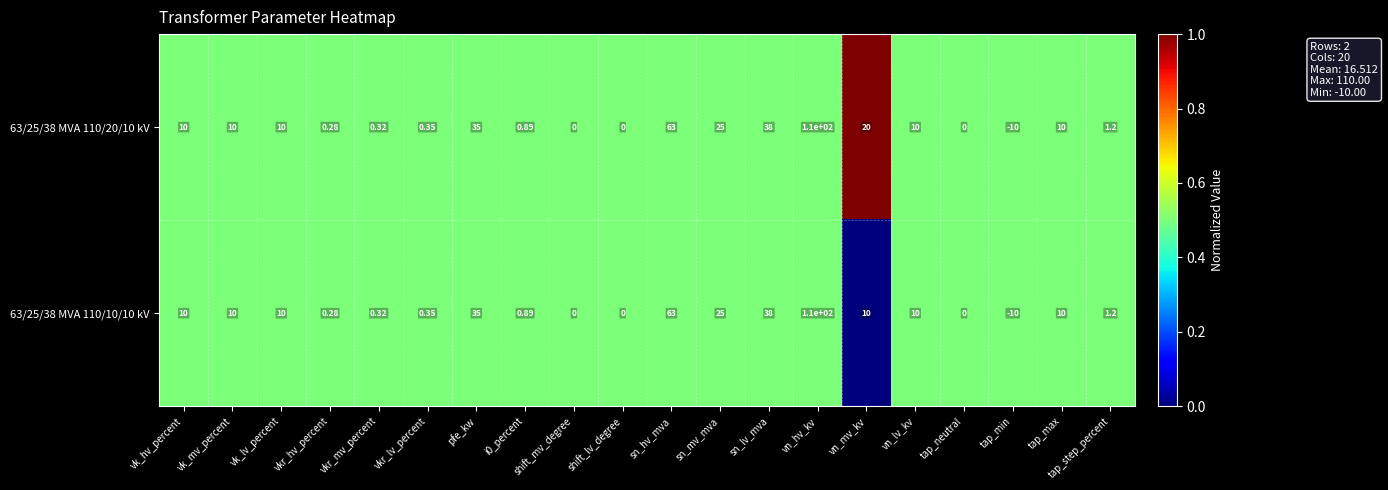

List the series in order of their overall mean, lowest first.

63/25/38 MVA 110/10/10 kV, 63/25/38 MVA 110/20/10 kV